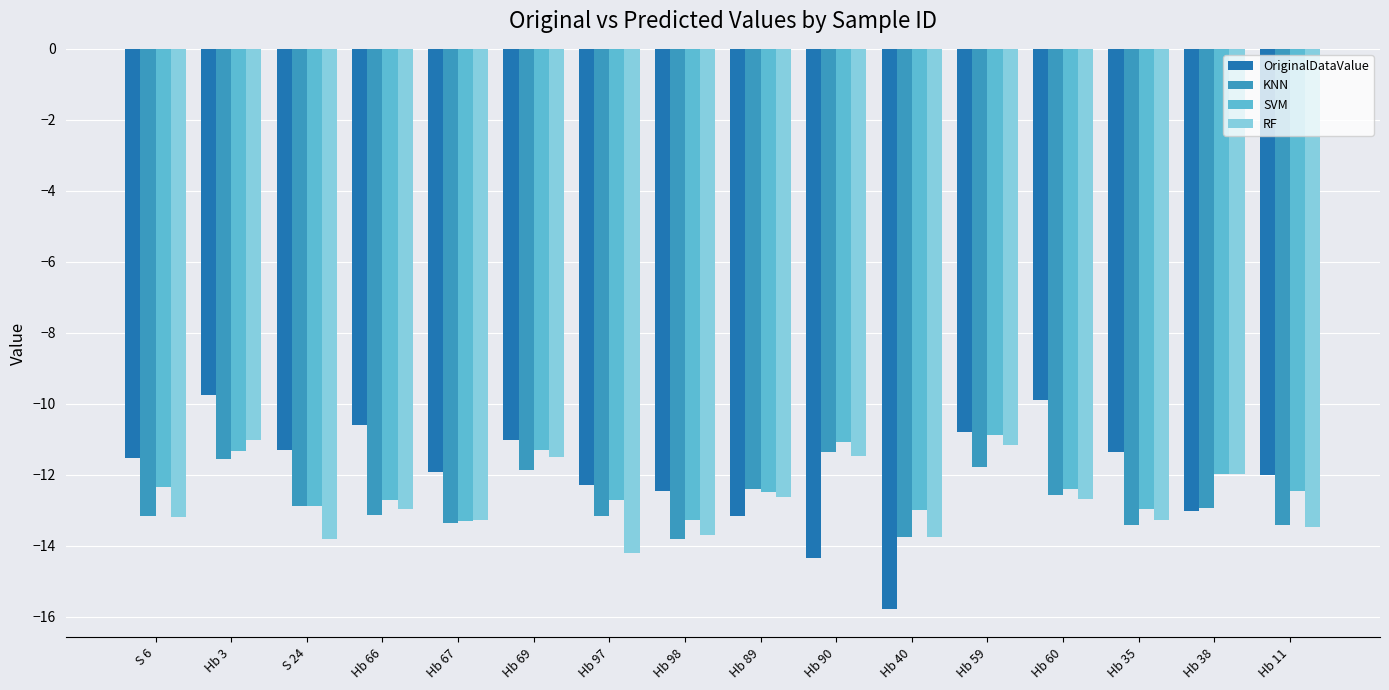

At which category is the sum across all series the highest?

Hb 3